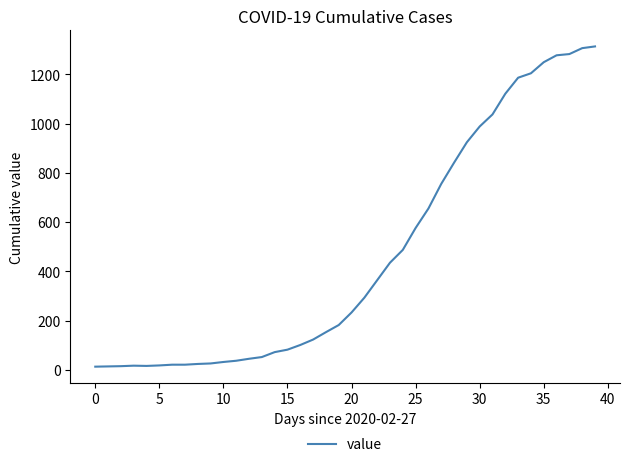

How many lines are shown in the chart?

1